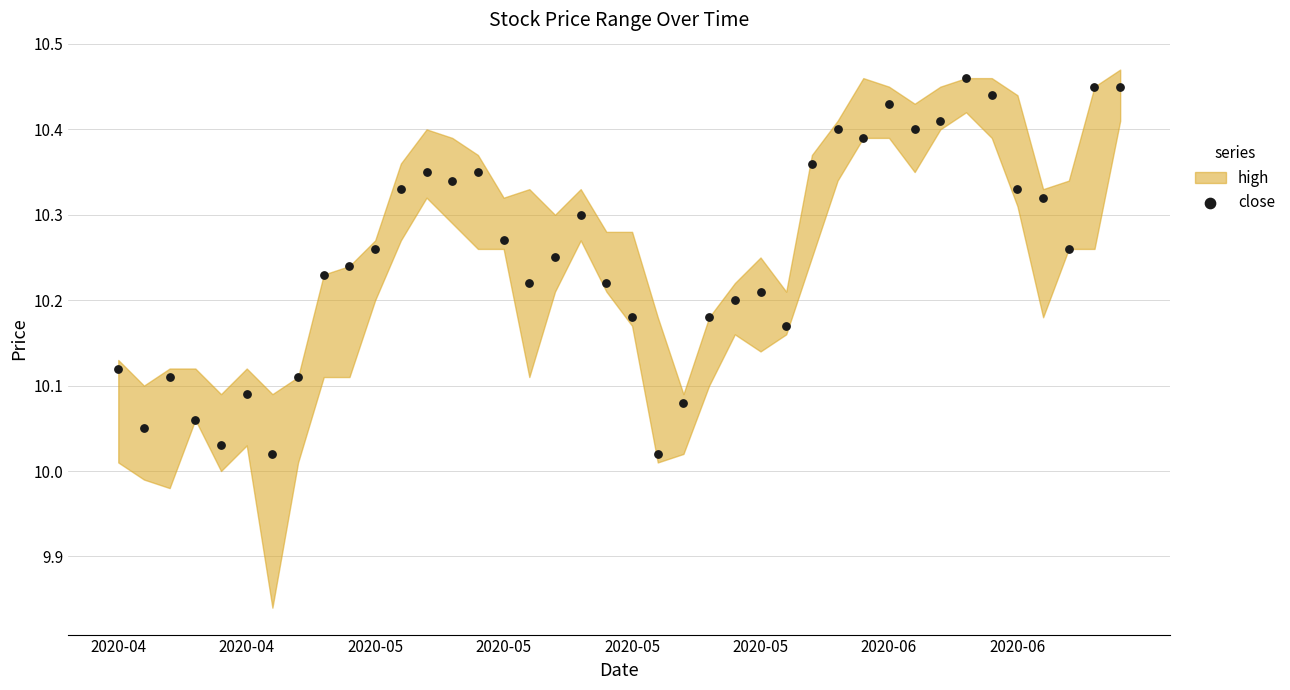

What is the range of Y values (max minus min)?

0.4